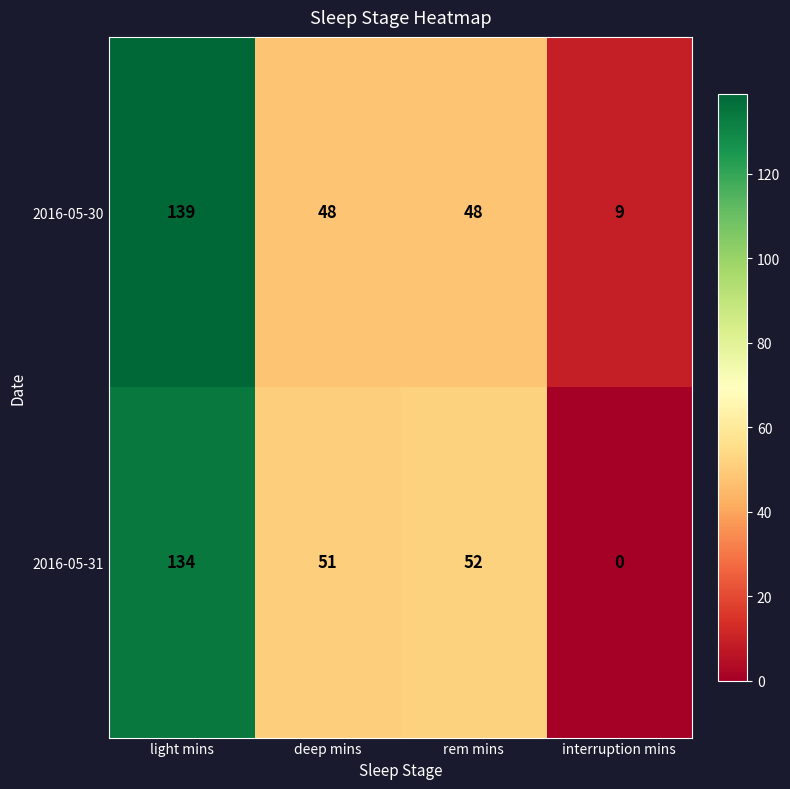

Between deep mins and rem mins, which series saw the biggest shift?

2016-05-31